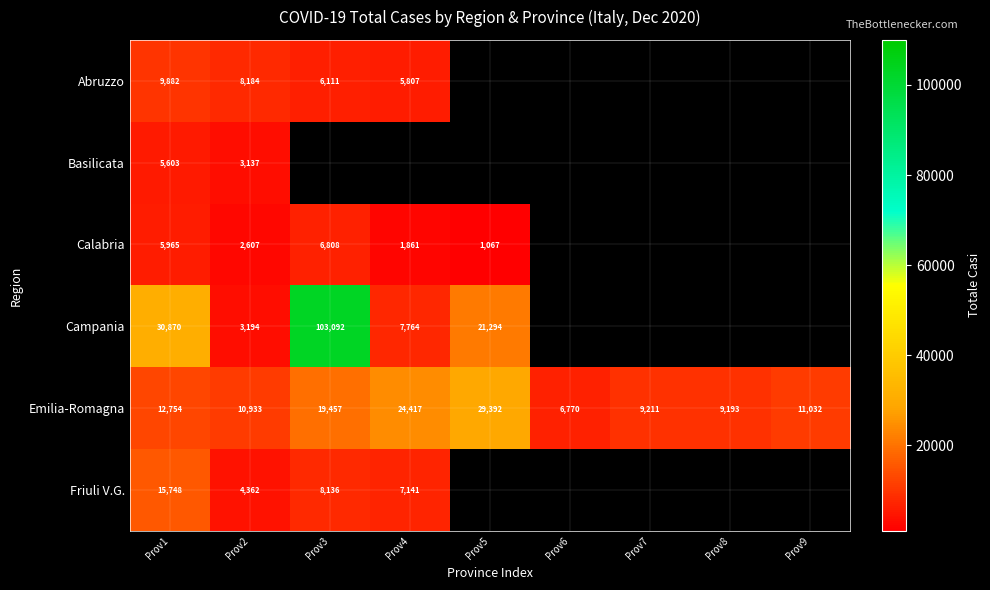

Is it true that Campania equals 34851 at Prov5?

False